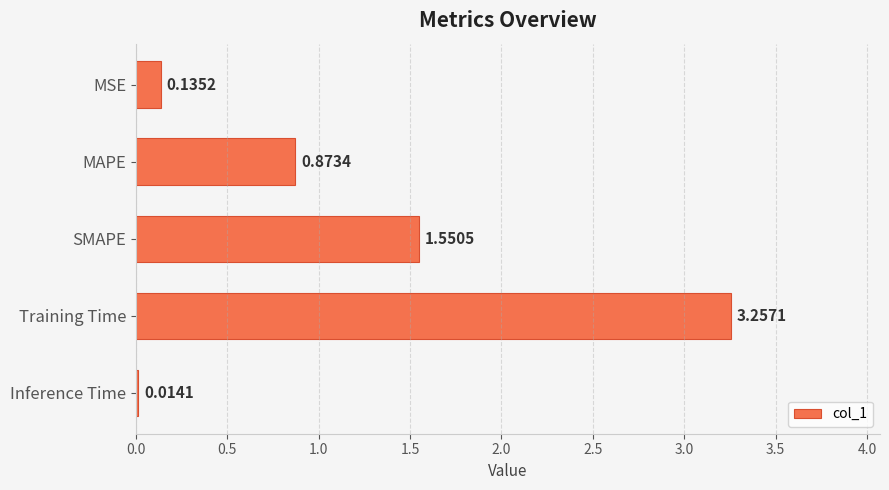

What is the label of the 5th bar from the bottom?

MSE